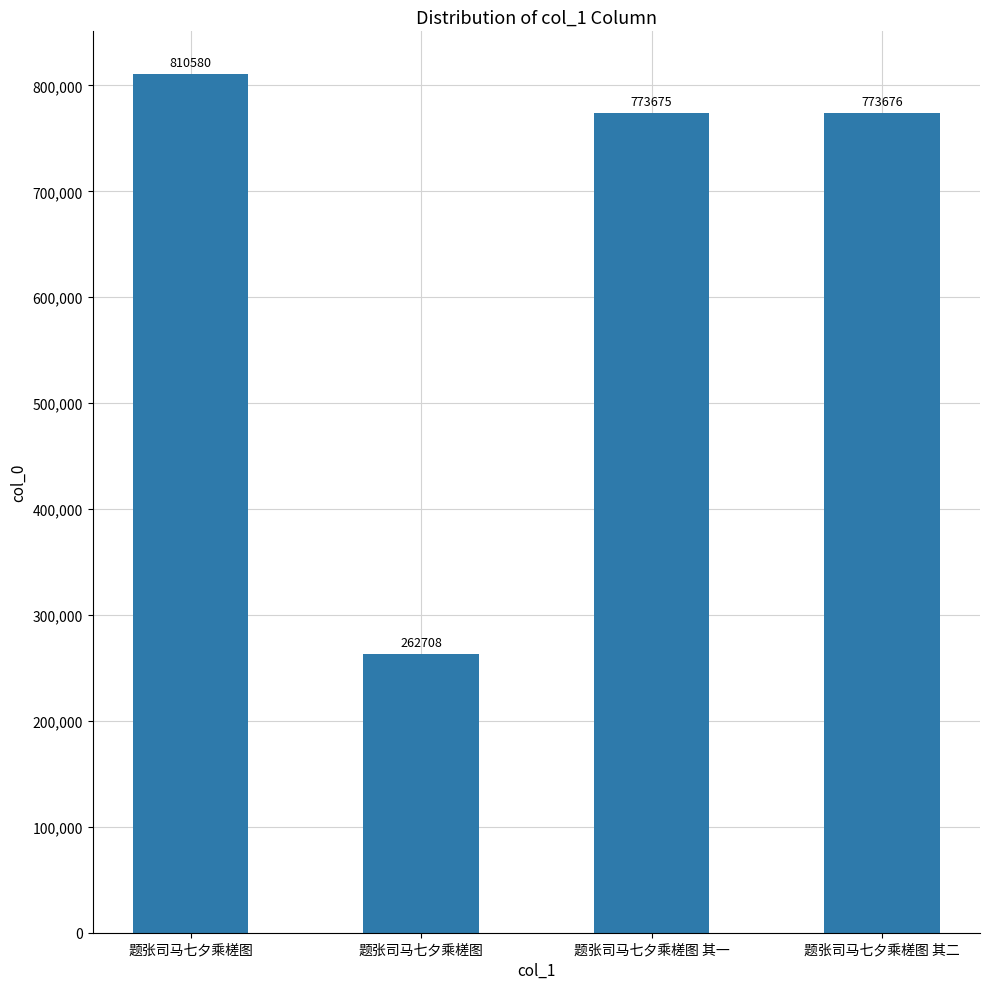

List the labels in order of value, smallest first.

题张司马七夕乘槎图, 题张司马七夕乘槎图 其一, 题张司马七夕乘槎图 其二, 题张司马七夕乘槎图